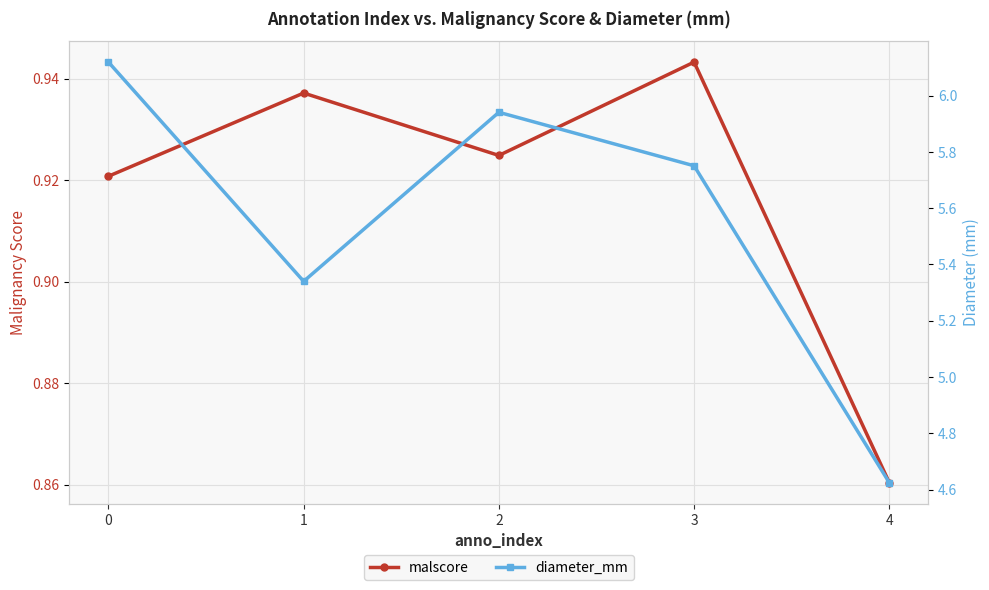

What is the difference between the second highest and minimum values in the diameter_mm series?

1.3